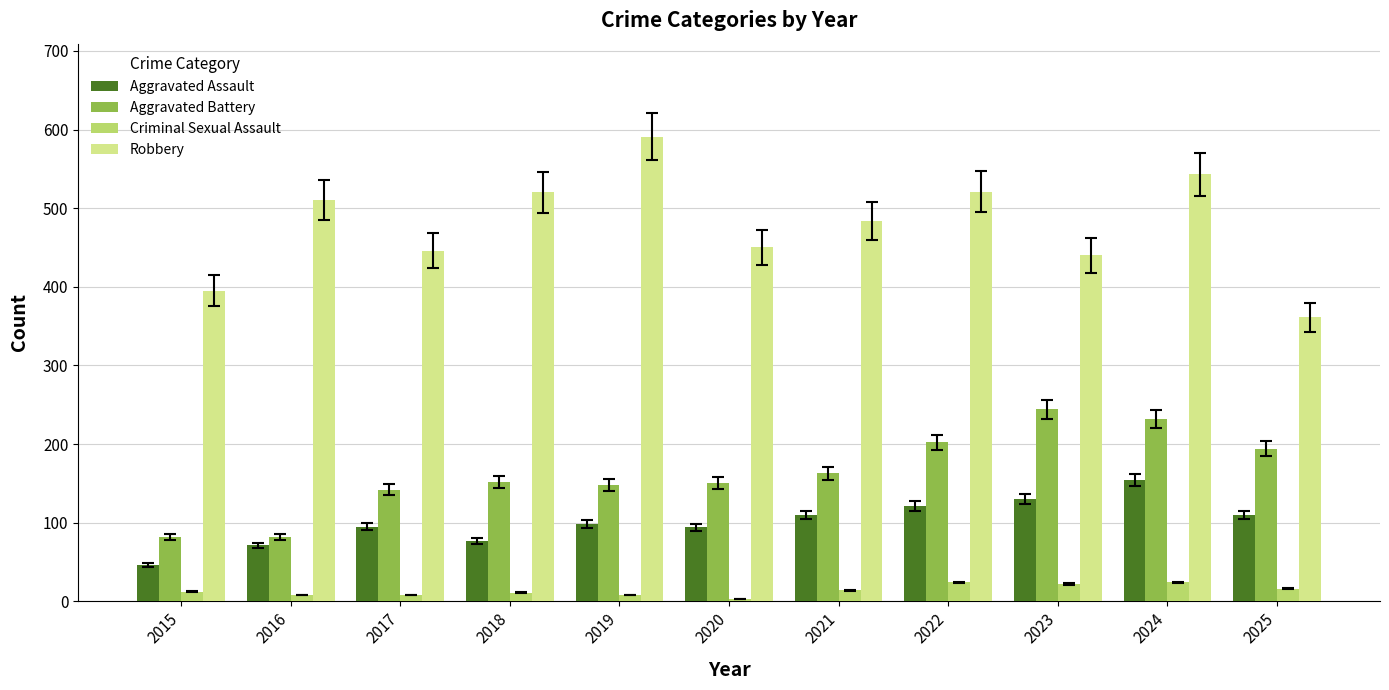

Where is Robbery nearest to the value 476?

2021